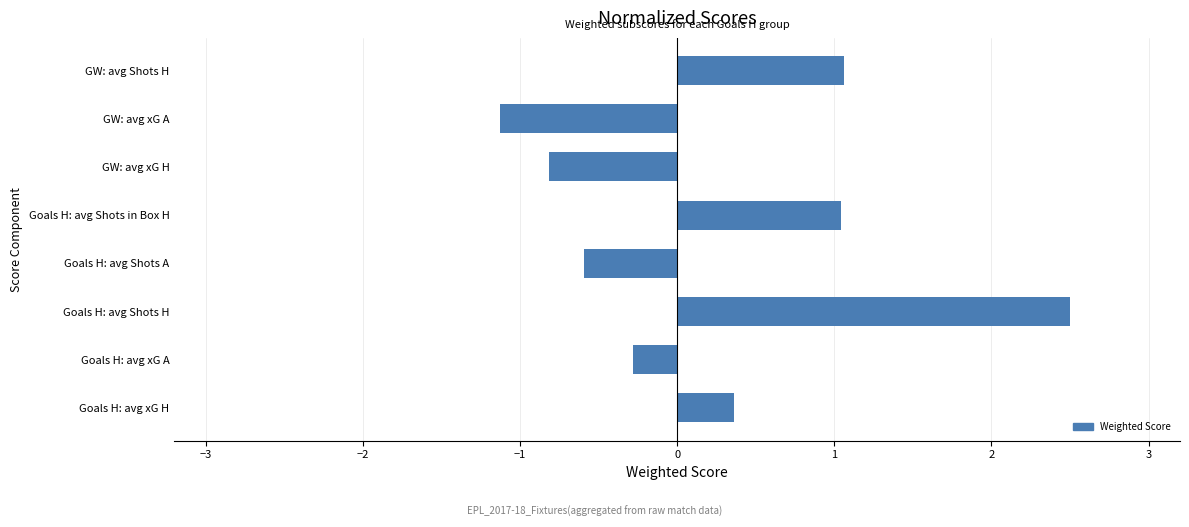

True or false: the data shows -0.3 at Goals H: avg xG A.

True